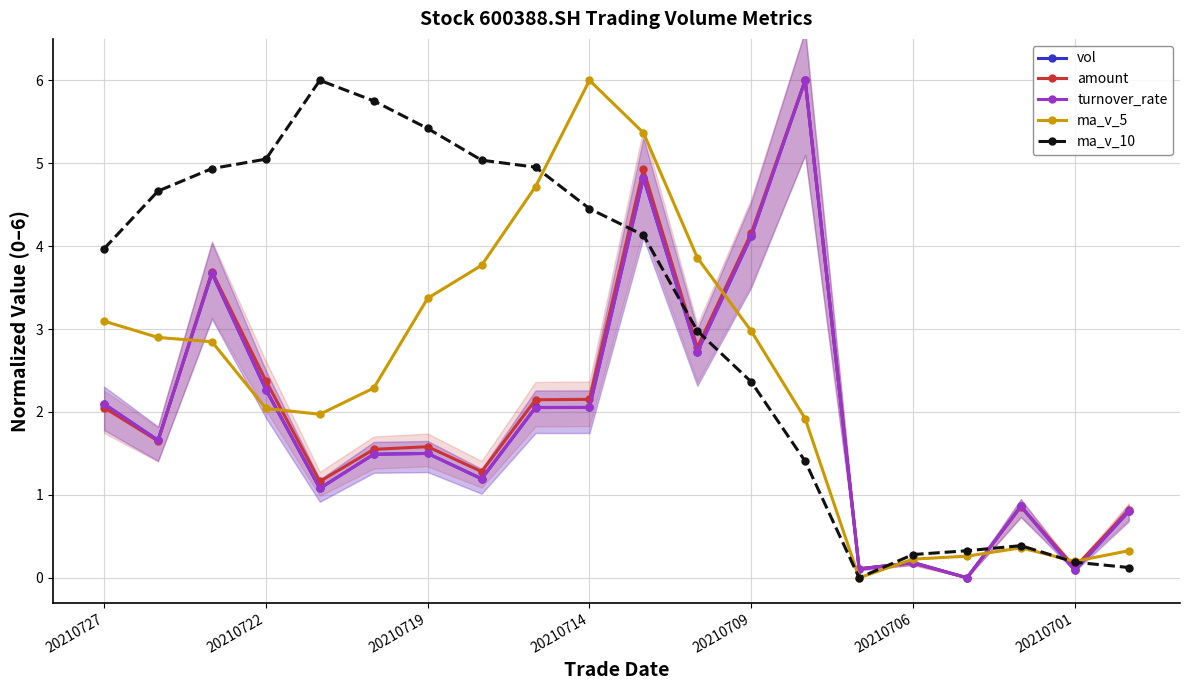

How many lines are shown in the chart?

5